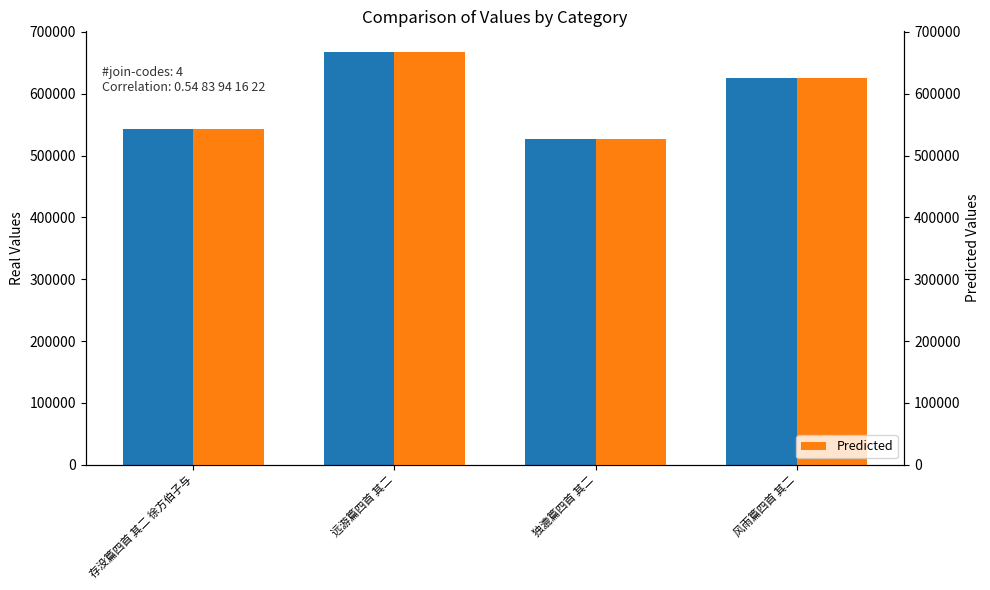

Which series has the largest total across all categories?

col_0